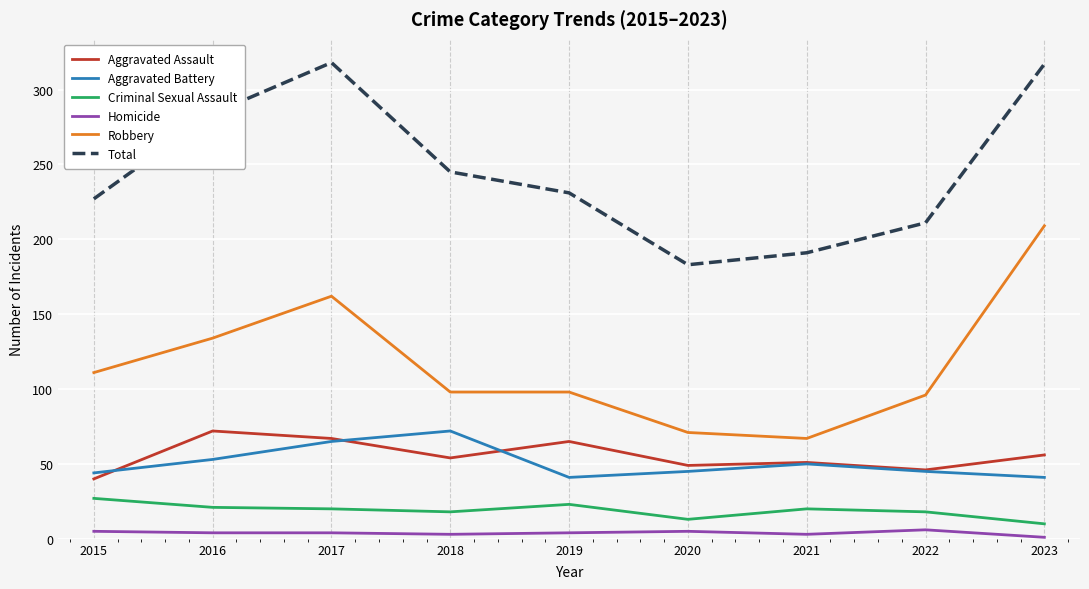

Is this an area chart (filled region under the line)?

No